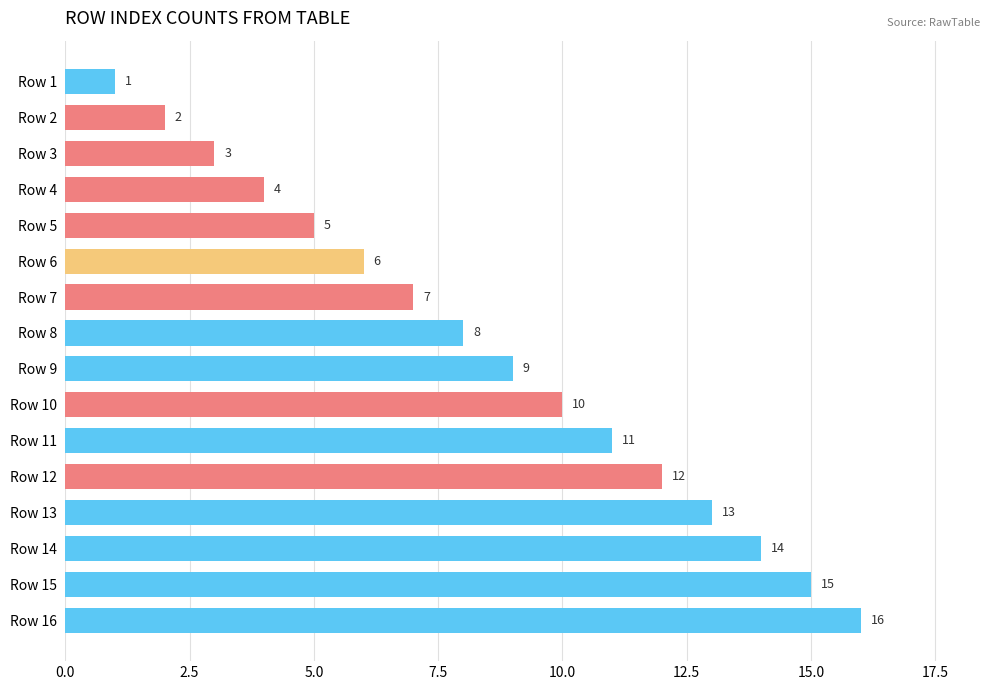

List the labels in order of value, largest first.

Row 16, Row 15, Row 14, Row 13, Row 12, Row 11, Row 10, Row 9, Row 8, Row 7, Row 6, Row 5, Row 4, Row 3, Row 2, Row 1